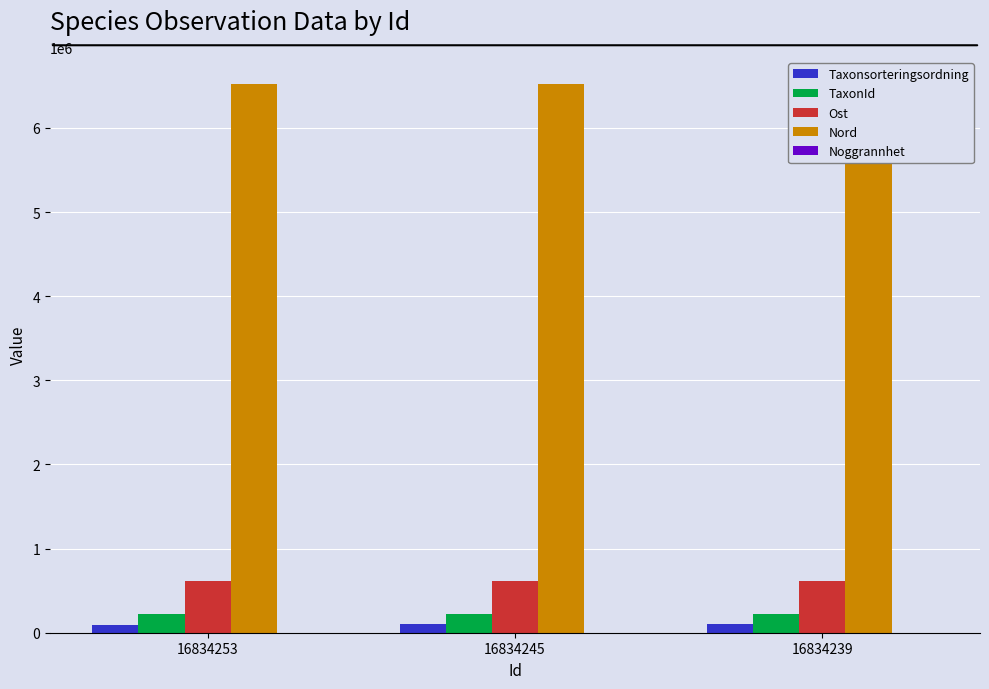

At which label does Taxonsorteringsordning reach its peak?

16834239